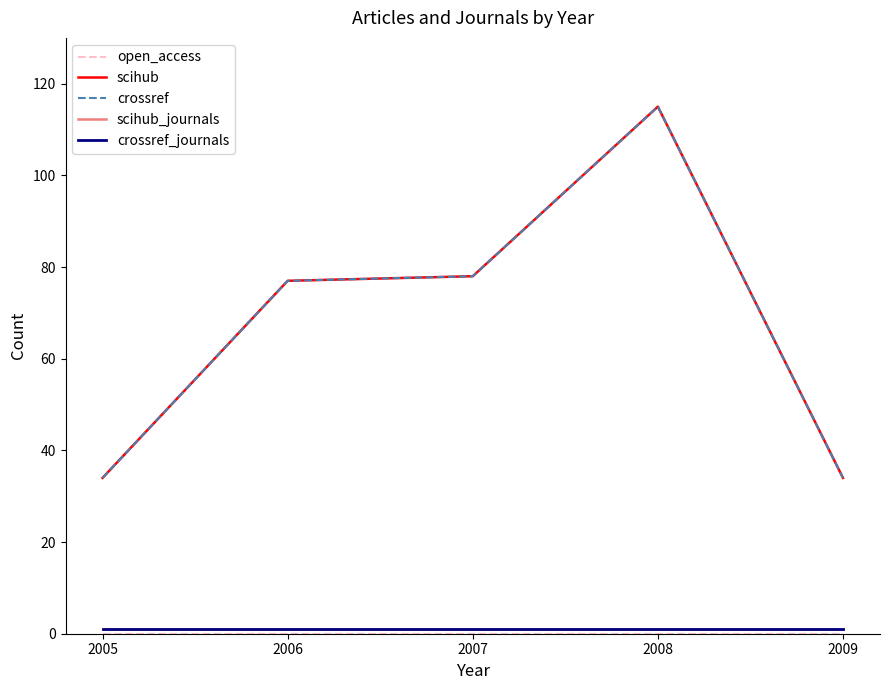

True or false: crossref_journals and scihub_journals cross at least once.

False